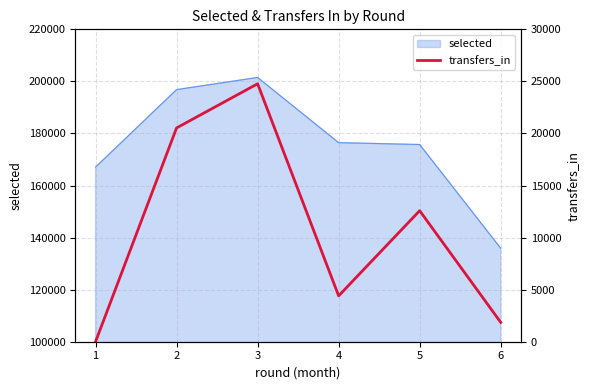

What is the value of the 2nd point from the left?

20531